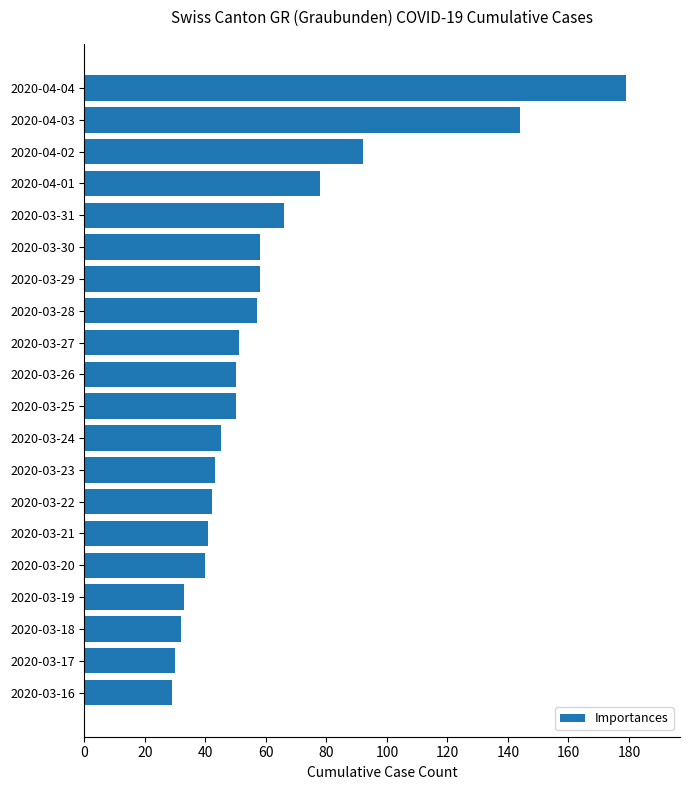

What is the label of the 8th bar from the top?

2020-03-28